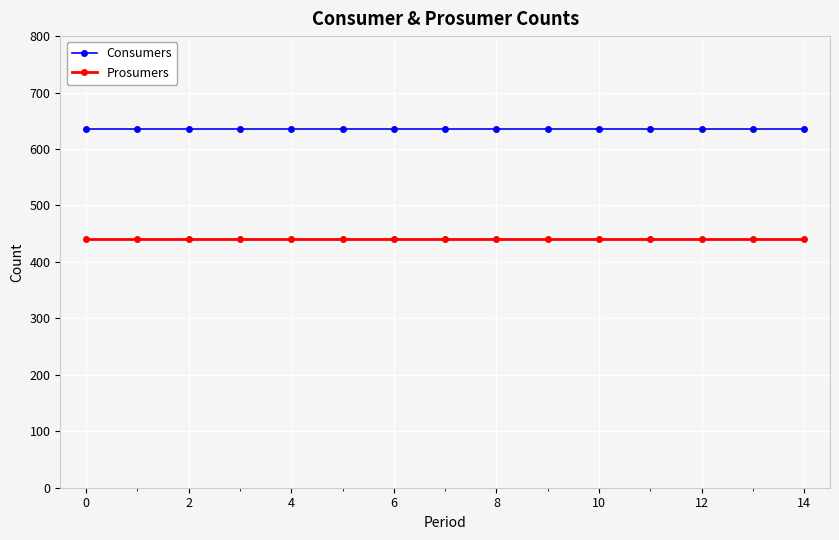

Reading left to right, what are all the values shown in this chart?

Consumers: 635	635	635	635	635	635	635	635	635	635	635	635	635	635	635
Prosumers: 440	440	440	440	440	440	440	440	440	440	440	440	440	440	440